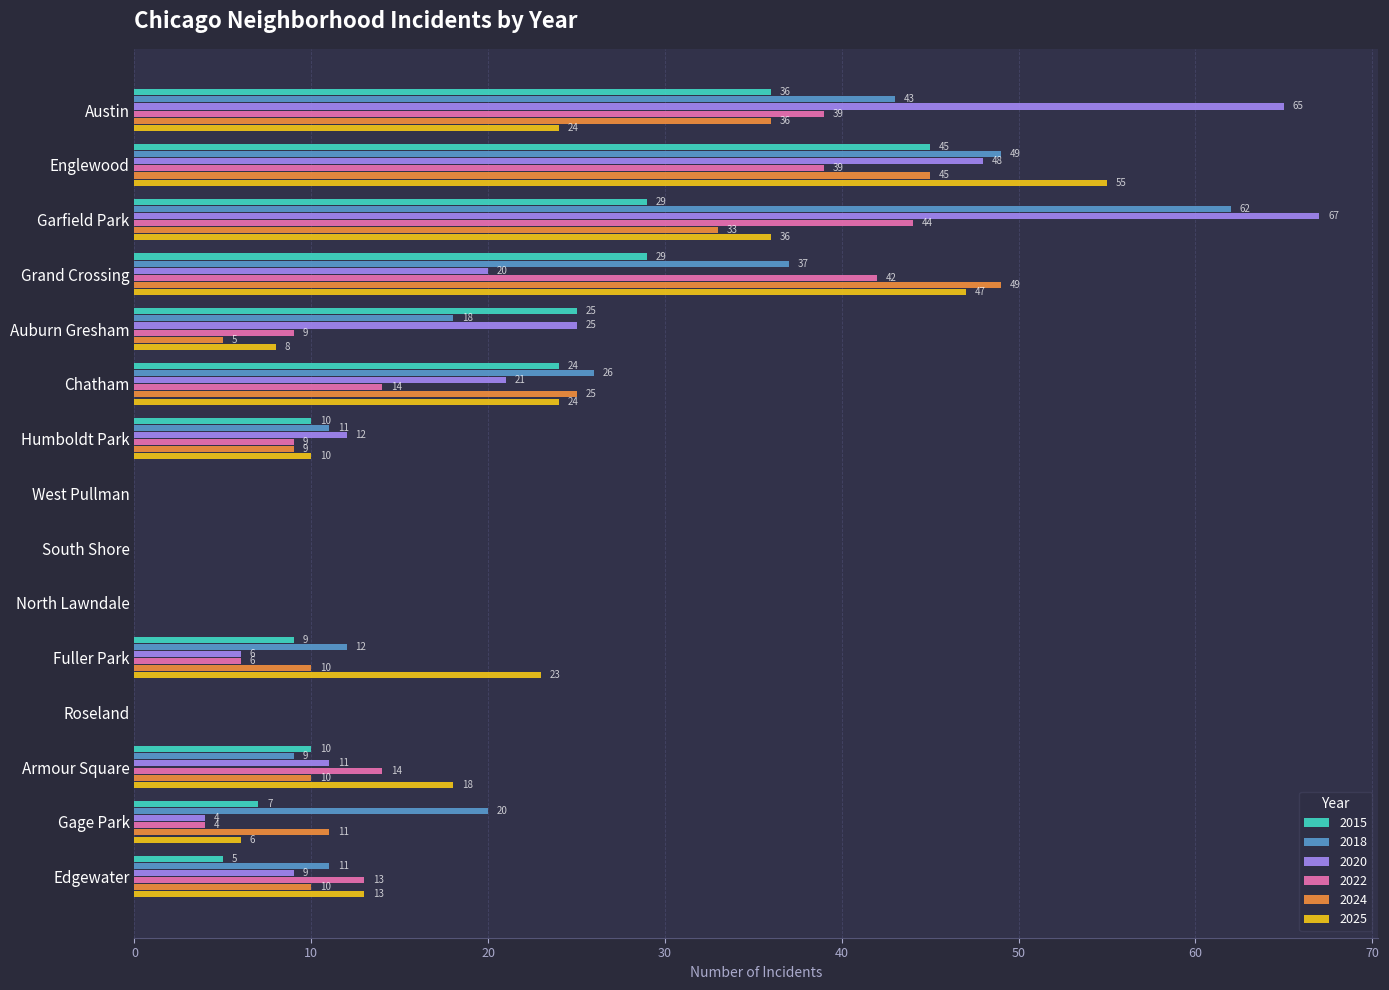

Which series has the widest spread of values?

2020